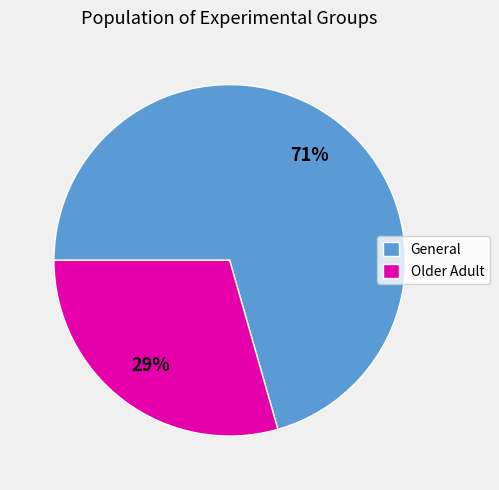

Is it true that Older Adult is 44% of the pie?

False